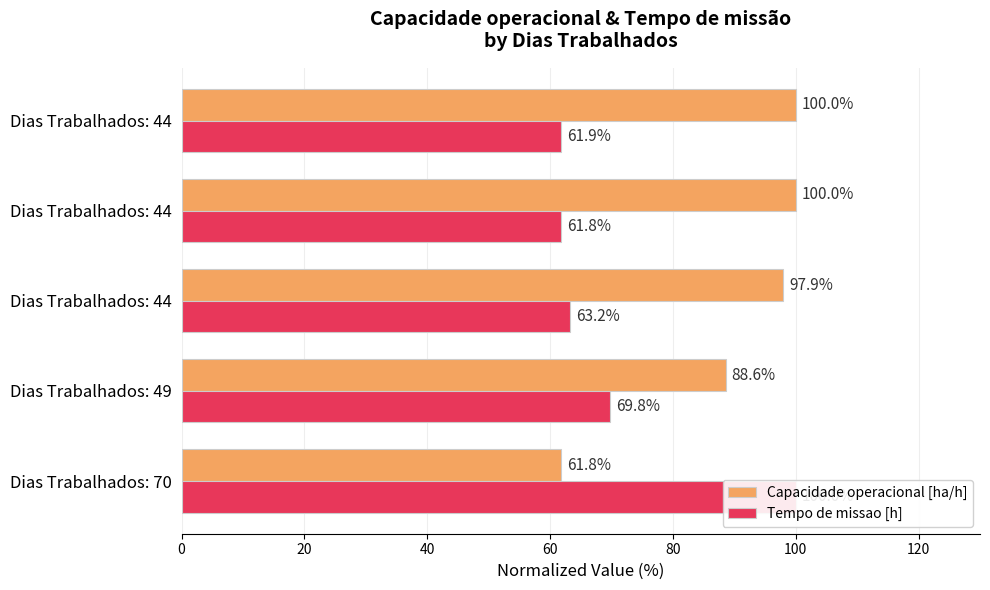

What are all the series names shown in the legend?

Capacidade operacional [ha/h], Tempo de missao [h]